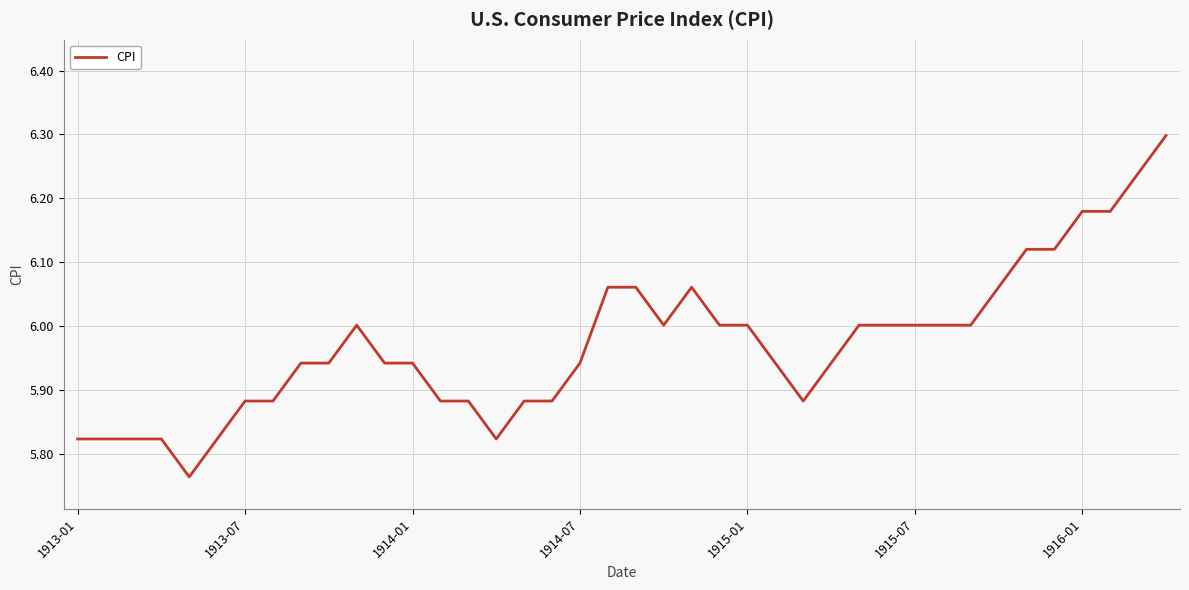

What is the difference between the maximum and second lowest values?

0.5